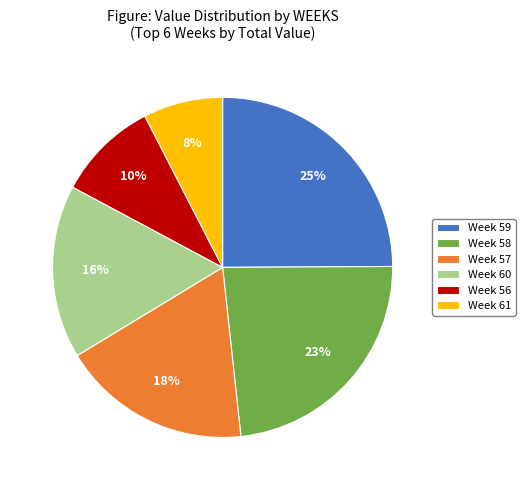

Is the sum of Week 56 and Week 60 greater than half?

No